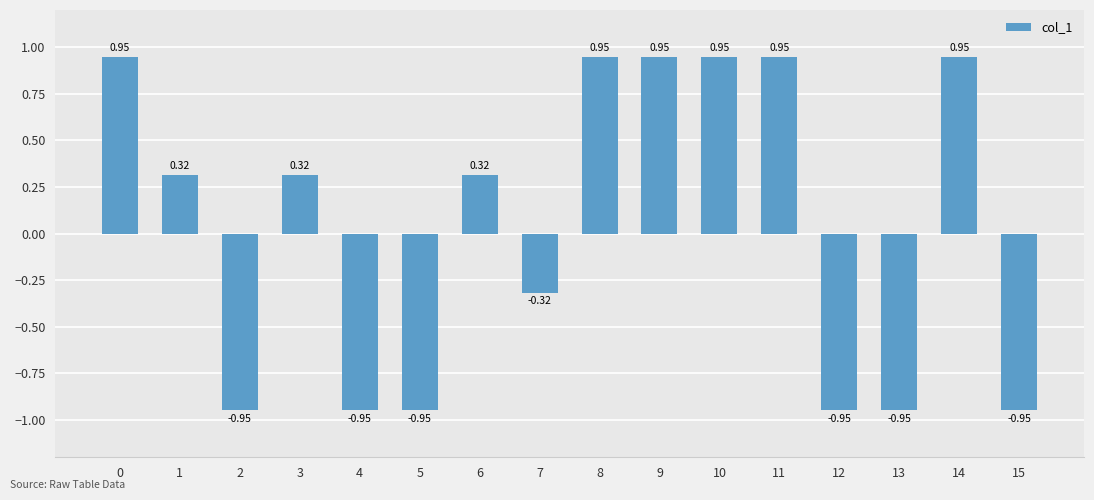

What is the difference between the values at 7 and 0?

1.3